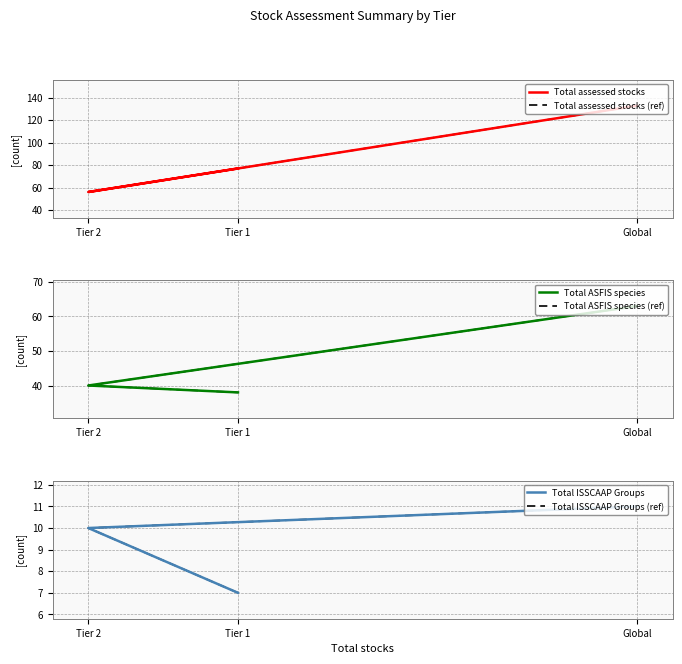

The value of Total ASFIS species (from total assessed stocks) (ref) at Tier 1 is 38. True or false?

True